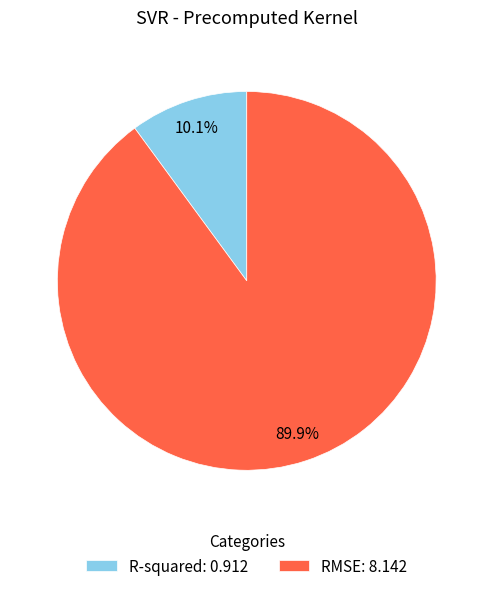

Do R-squared and RMSE together represent more than half of the pie?

Yes